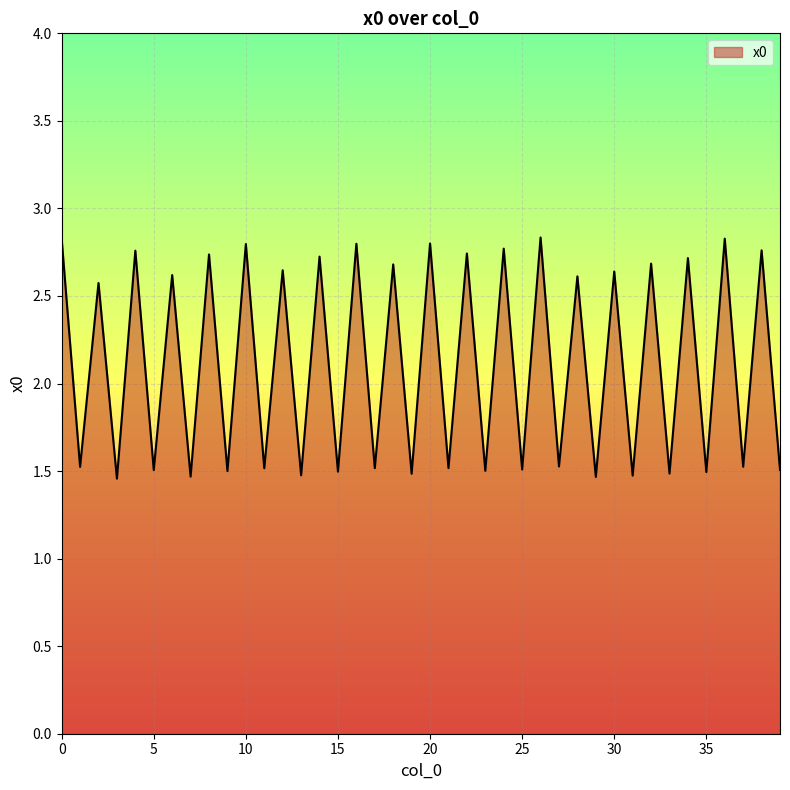

What is the difference between the maximum and minimum values?

1.4